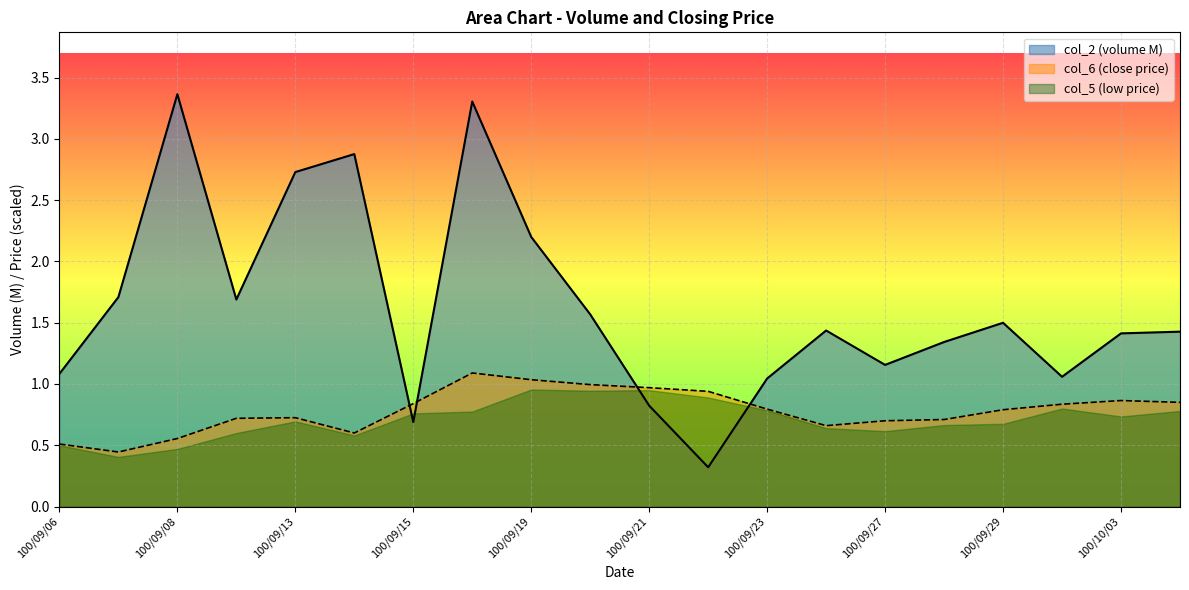

How many lines are shown in the chart?

3